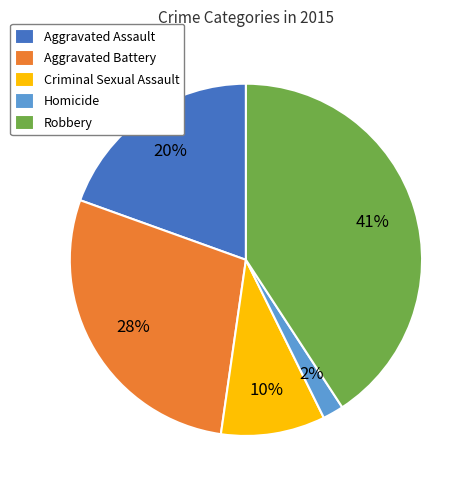

To the nearest percent, what percentage of the pie is Aggravated Assault?

20%